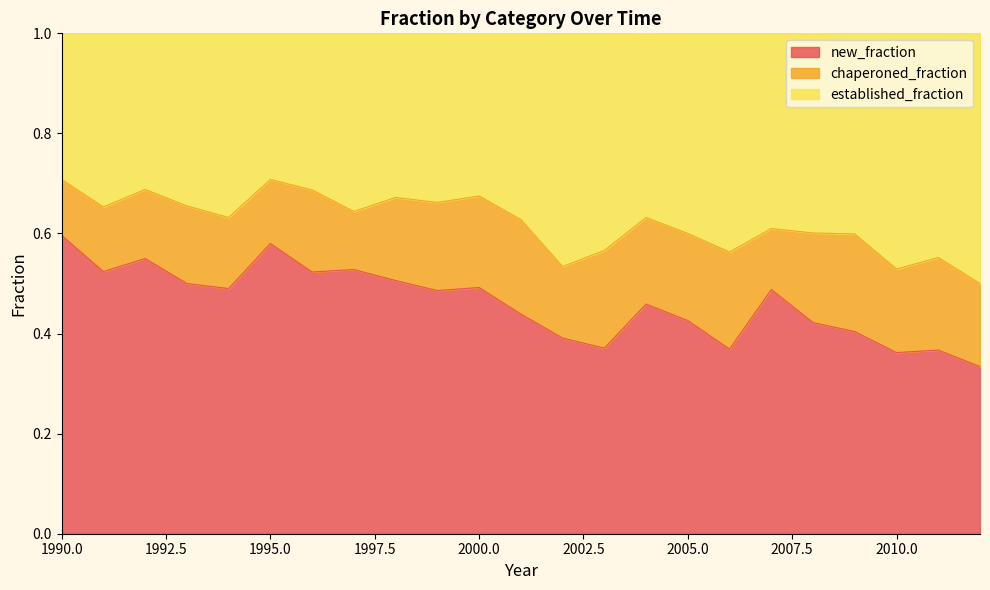

How many interior local peaks does the new_fraction series have?

7